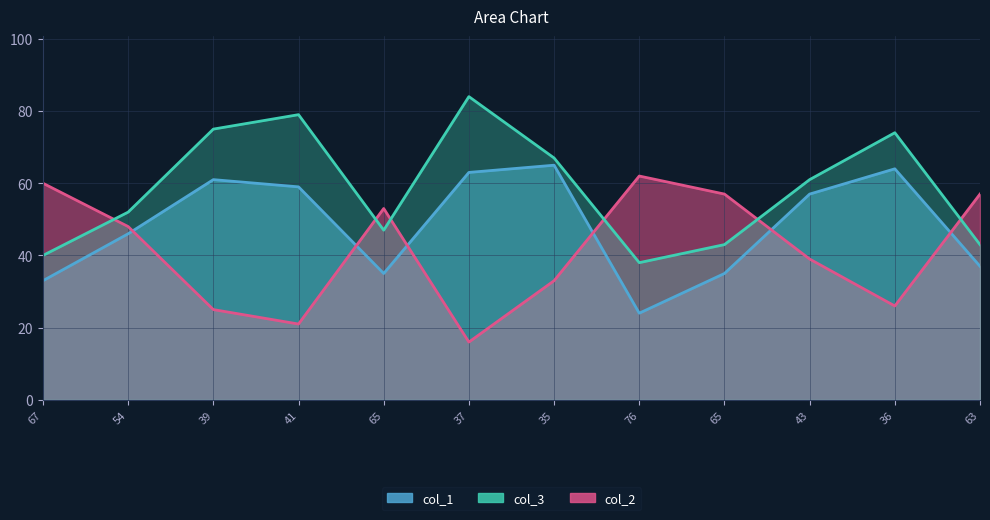

What is the approximate value of col_3 at 76, to the nearest 10?

40